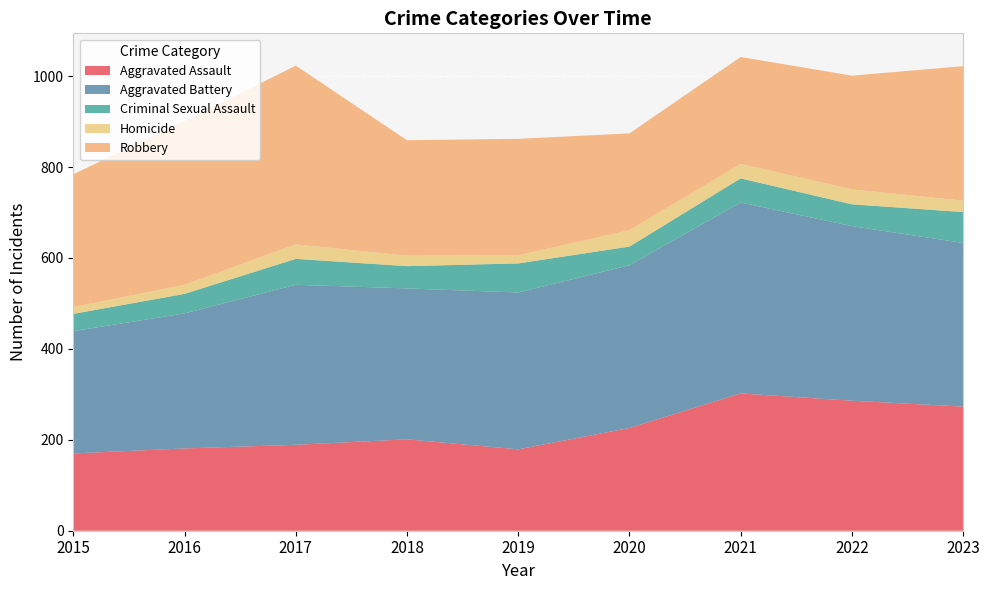

Reading left to right, what are all the values shown in this chart?

Aggravated Assault: 2015=170	2016=181	2017=189	2018=201	2019=179	2020=226	2021=302	2022=286	2023=273
Aggravated Battery: 2015=269	2016=297	2017=352	2018=332	2019=345	2020=358	2021=420	2022=384	2023=360
Criminal Sexual Assault: 2015=38	2016=43	2017=57	2018=49	2019=64	2020=41	2021=53	2022=48	2023=68
Homicide: 2015=15	2016=20	2017=32	2018=23	2019=18	2020=36	2021=32	2022=33	2023=25
Robbery: 2015=292	2016=360	2017=393	2018=254	2019=256	2020=213	2021=235	2022=250	2023=296